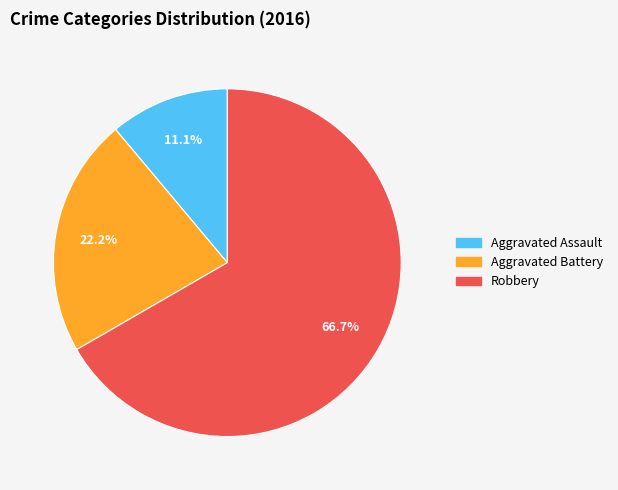

What is the largest slice in the pie chart?

Robbery